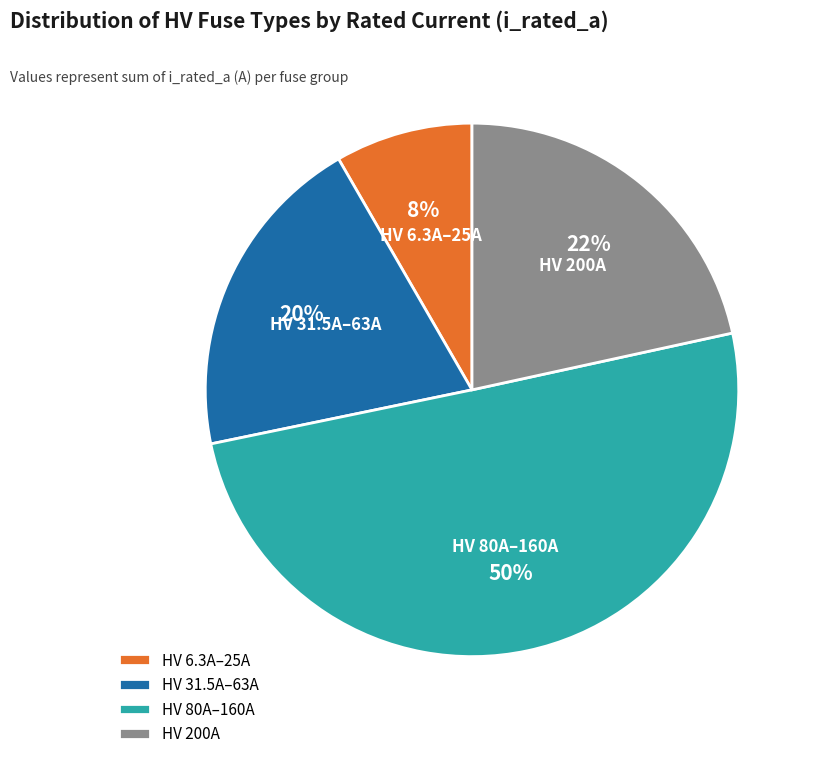

Which category has the biggest portion of the pie?

HV 80A–160A